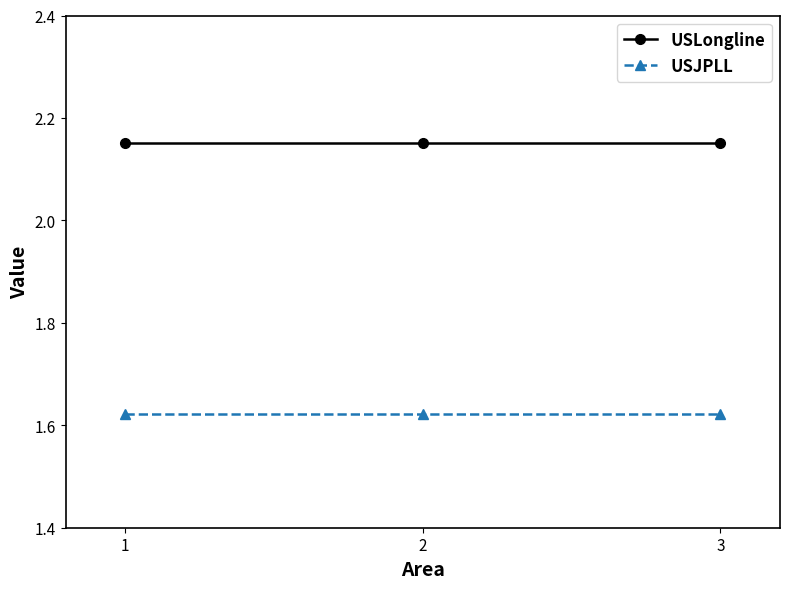

True or false: USJPLL has a value of 0.5 at 3.

False